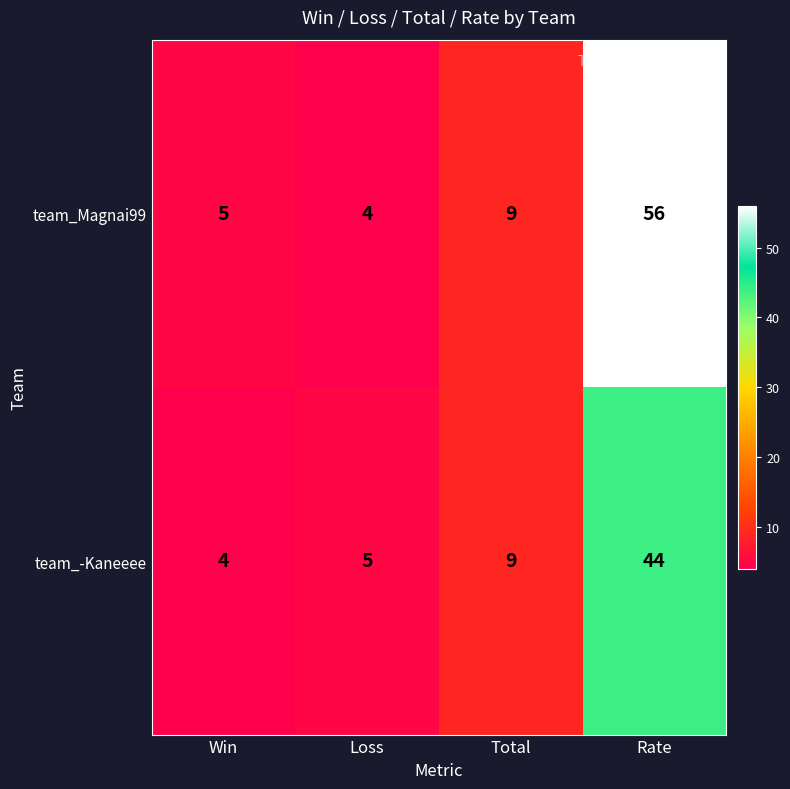

Rank the series by their average value, from lowest to highest.

team_-Kaneeee, team_Magnai99